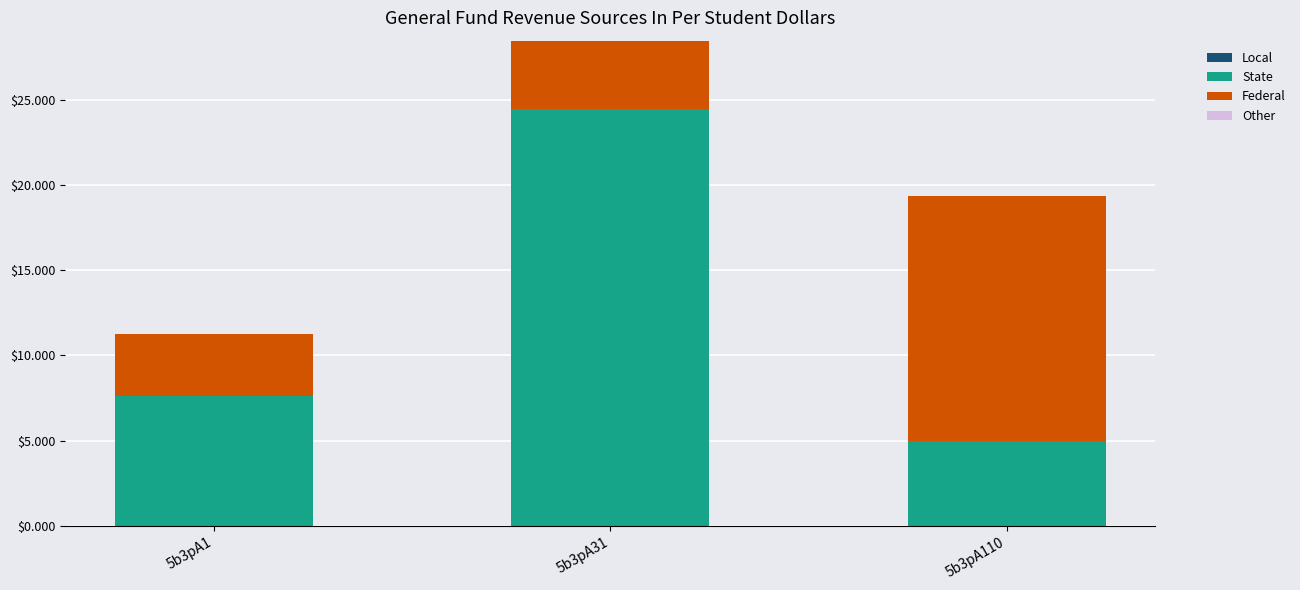

True or false: State has a value of 2.9 at 5b3pA110.

False